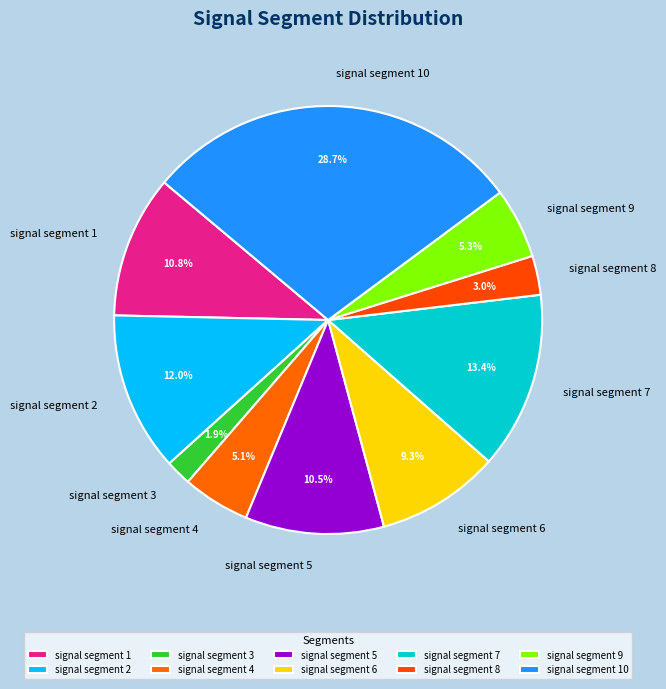

Which has a higher value, signal segment 7 or signal segment 1?

signal segment 7